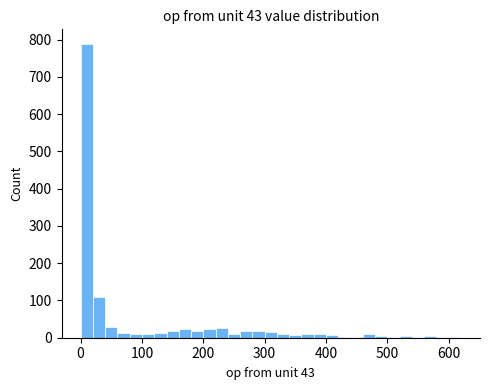

Read against the x-axis, roughly where is the centre of the tallest bar?

10